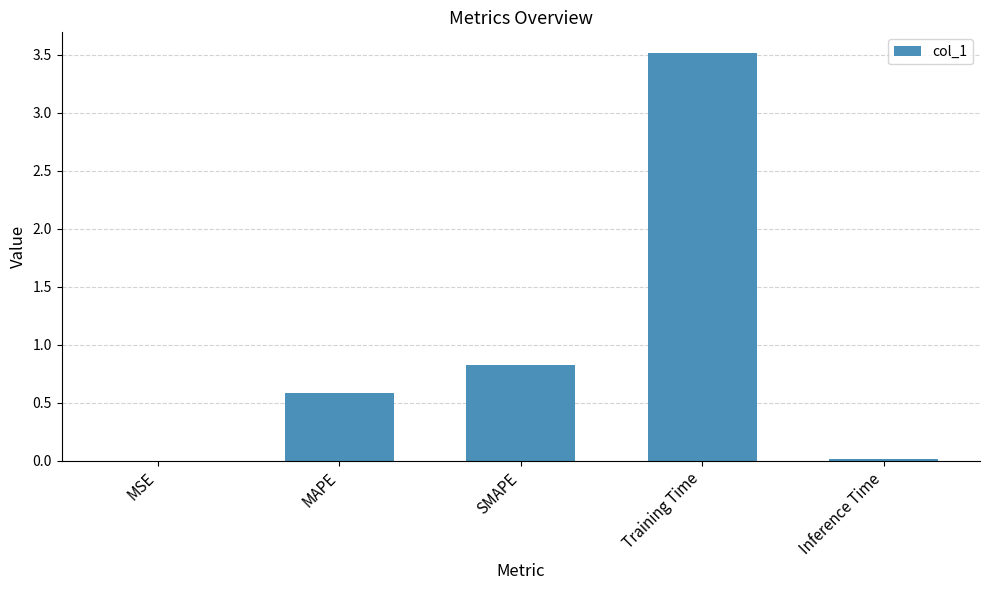

Where is the data nearest to the value 1?

SMAPE